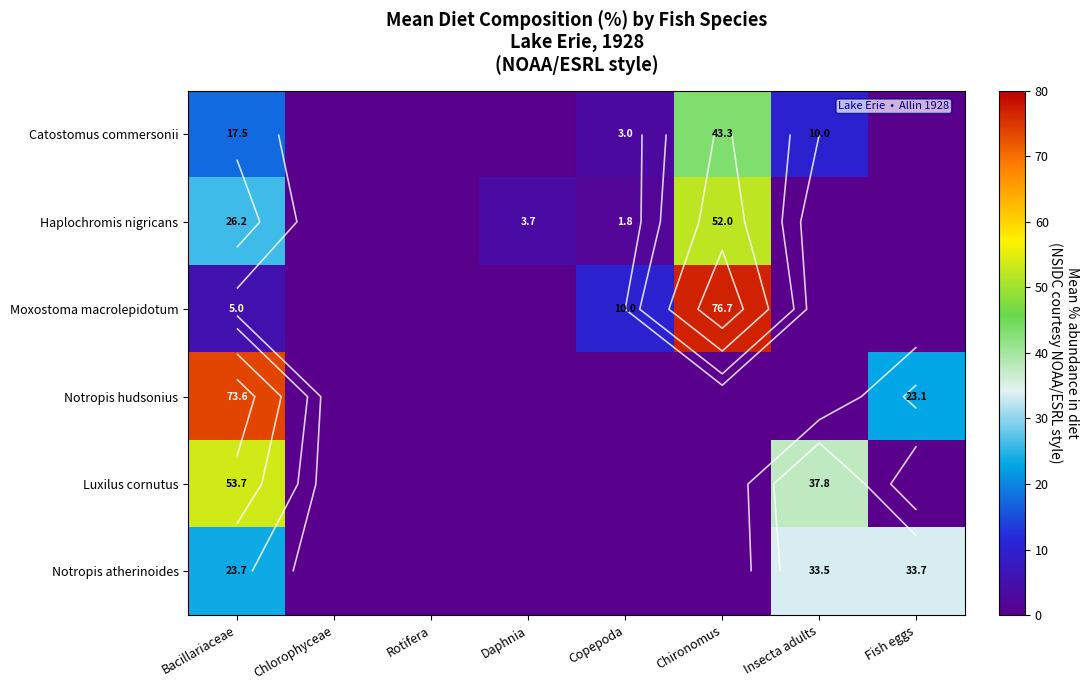

At how many categories does at least one series exceed 34?

3